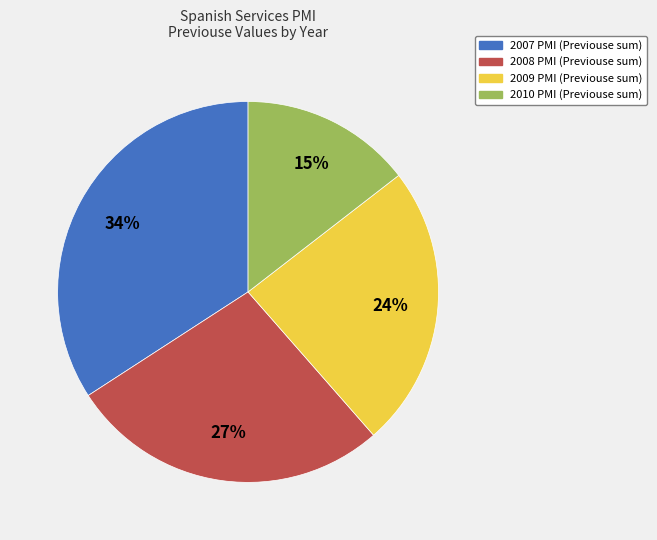

Is there any slice that represents more than half of the pie?

No